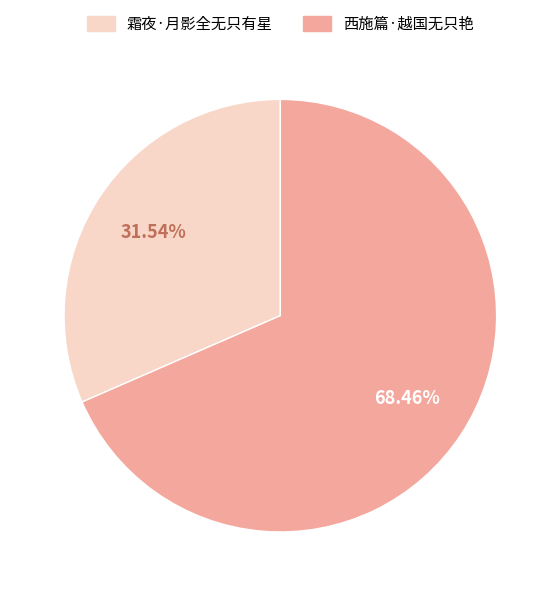

What percentage is the 霜夜·月影全无只有星 slice, to the nearest percent?

32%